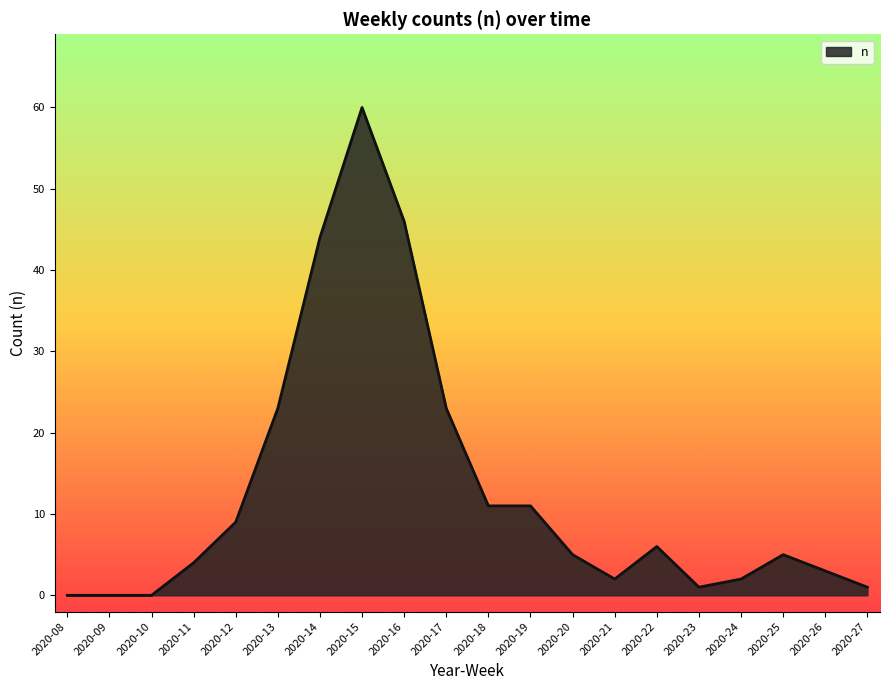

Where does the data first go above 5?

2020-12